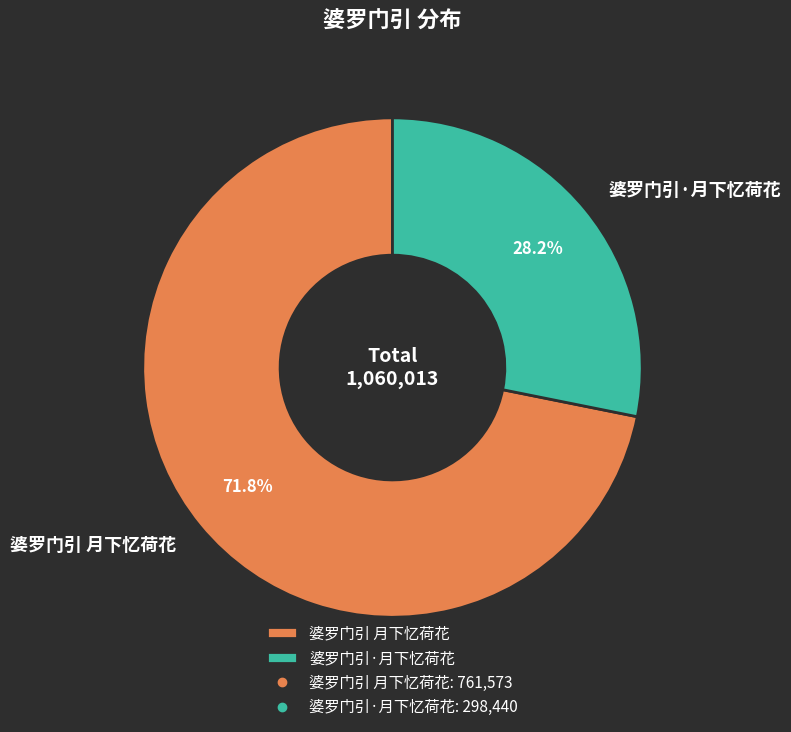

Approximately how many times larger is the value at 婆罗门引·月下忆荷花 compared to 婆罗门引 月下忆荷花?

0.4